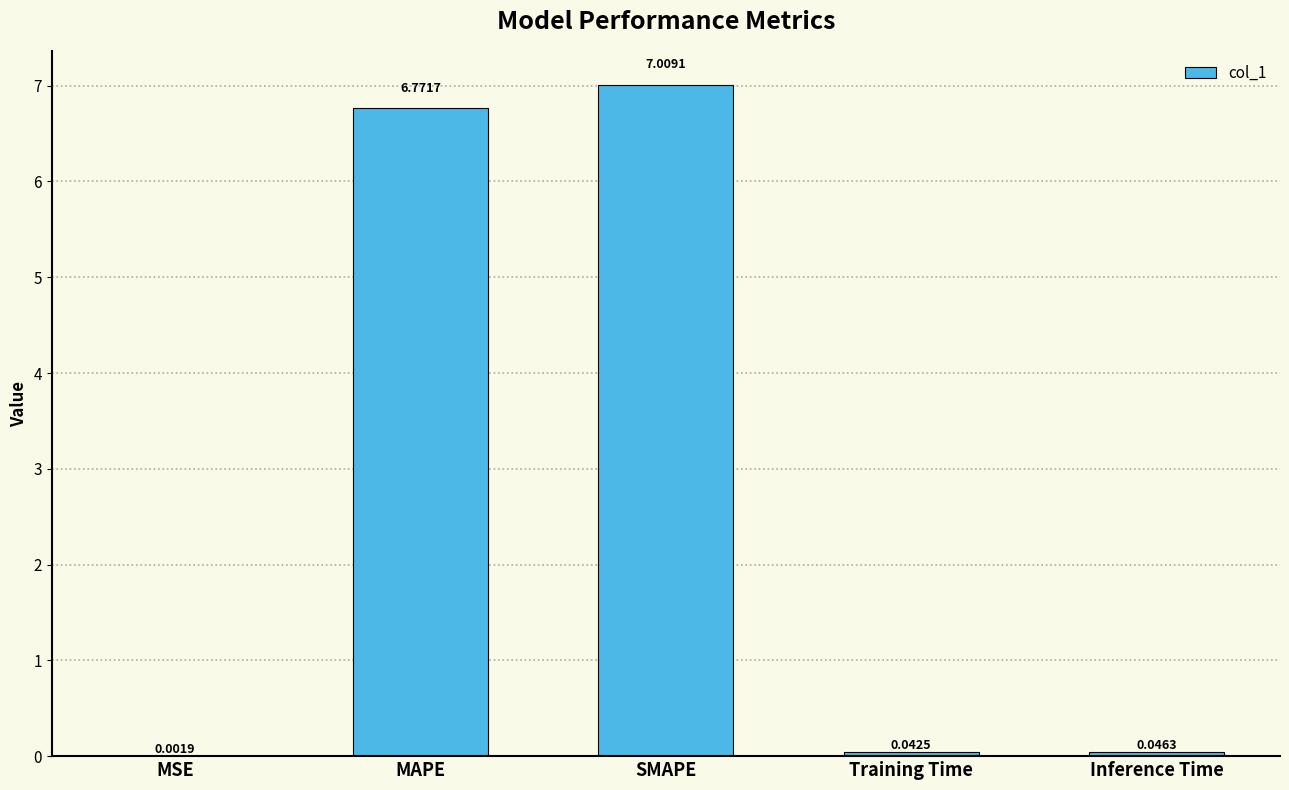

What is the sum of all values?

13.9